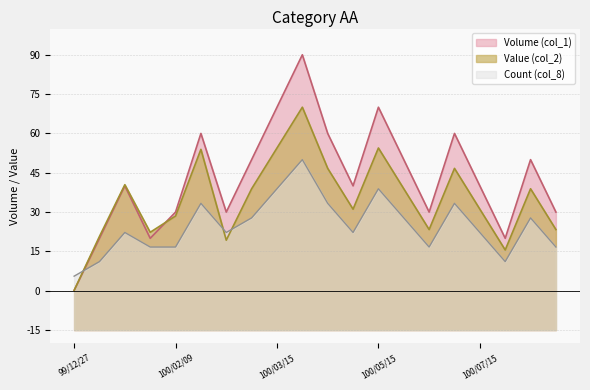

Reading right to left, transcribe all the data shown in this chart.

Volume (col_1): 100/09/01=30.0	100/08/15=50.0	100/08/01=20.0	100/07/15=40.0	100/07/01=60.0	100/06/15=30.0	100/06/01=50.0	100/05/15=70.0	100/05/01=40.0	100/04/15=60.0	100/04/01=90.0	100/03/15=70.0	100/03/01=50.0	100/02/17=30.0	100/02/10=60.0	100/02/09=30.0	100/01/24=20.0	100/01/21=40.0	100/01/19=20.0	99/12/27=0.1
Value (col_2): 100/09/01=23.3	100/08/15=38.9	100/08/01=15.6	100/07/15=31.1	100/07/01=46.7	100/06/15=23.3	100/06/01=38.9	100/05/15=54.4	100/05/01=31.1	100/04/15=46.7	100/04/01=70.0	100/03/15=54.4	100/03/01=38.9	100/02/17=19.3	100/02/10=53.9	100/02/09=28.5	100/01/24=22.3	100/01/21=40.4	100/01/19=20.7	99/12/27=0.2
Count (col_8): 100/09/01=16.7	100/08/15=27.8	100/08/01=11.1	100/07/15=22.2	100/07/01=33.3	100/06/15=16.7	100/06/01=27.8	100/05/15=38.9	100/05/01=22.2	100/04/15=33.3	100/04/01=50.0	100/03/15=38.9	100/03/01=27.8	100/02/17=22.2	100/02/10=33.3	100/02/09=16.7	100/01/24=16.7	100/01/21=22.2	100/01/19=11.1	99/12/27=5.6